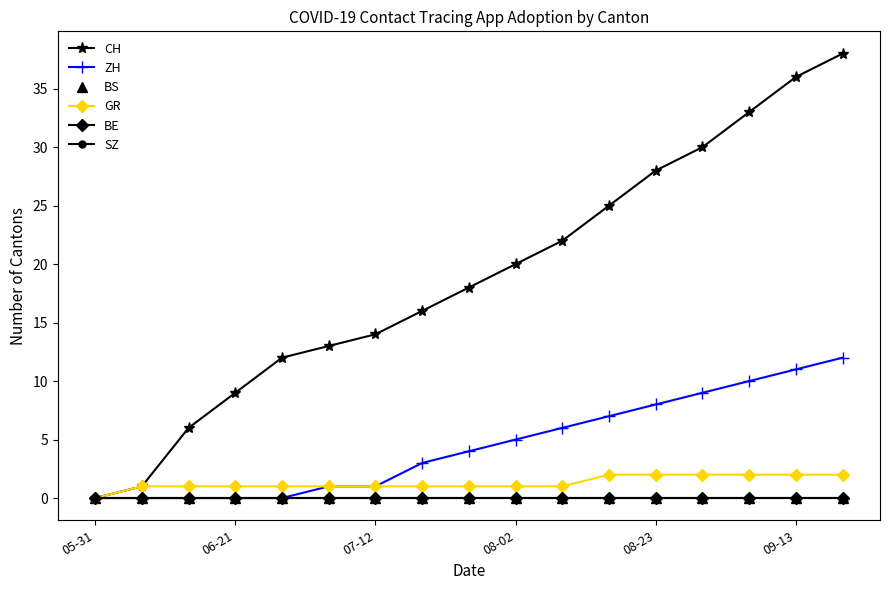

True or false: CH and ZH cross at least once.

False